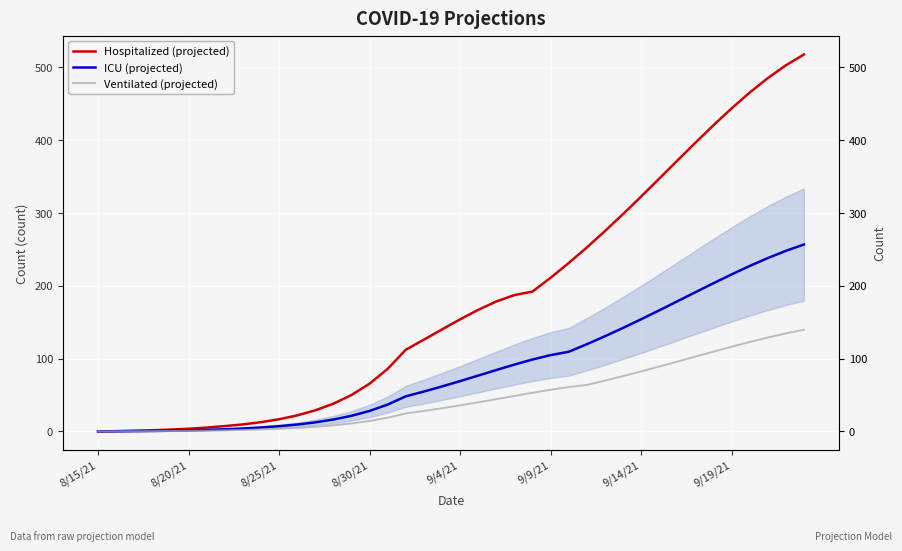

What is the sum of all Hospitalized (projected) values?

7150.2